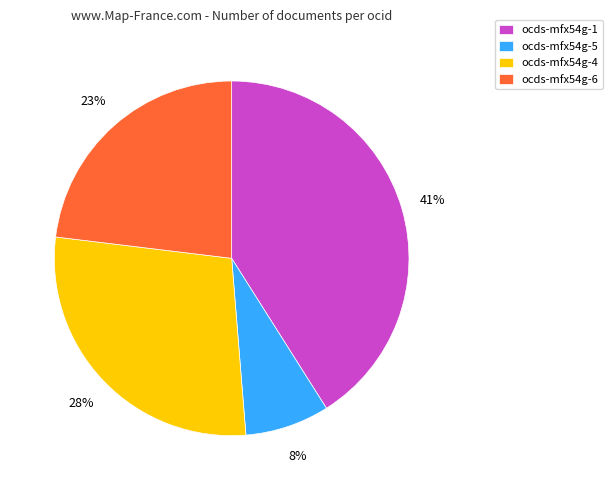

How many segments does this pie chart have?

4